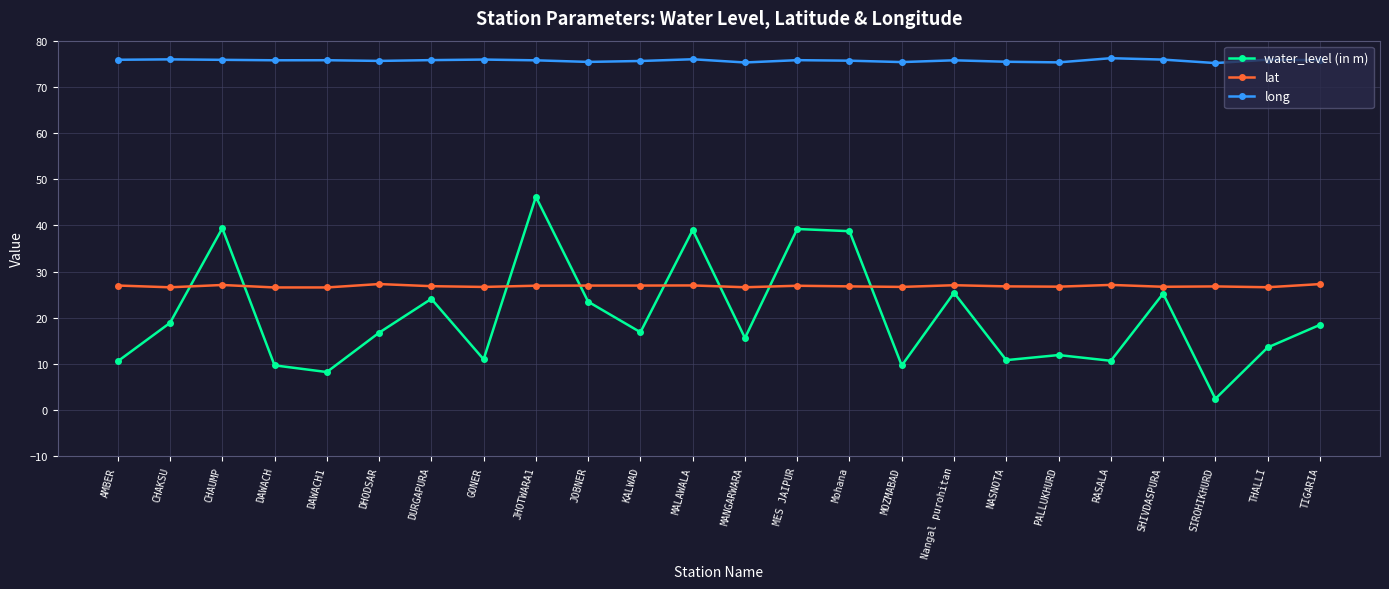

Where does the water_level (in m) series first go above 16?

CHAKSU